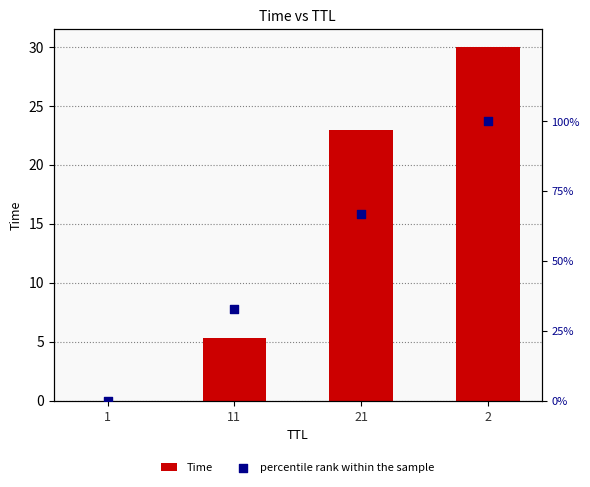

Which series has the widest spread of Y values?

percentile rank within the sample